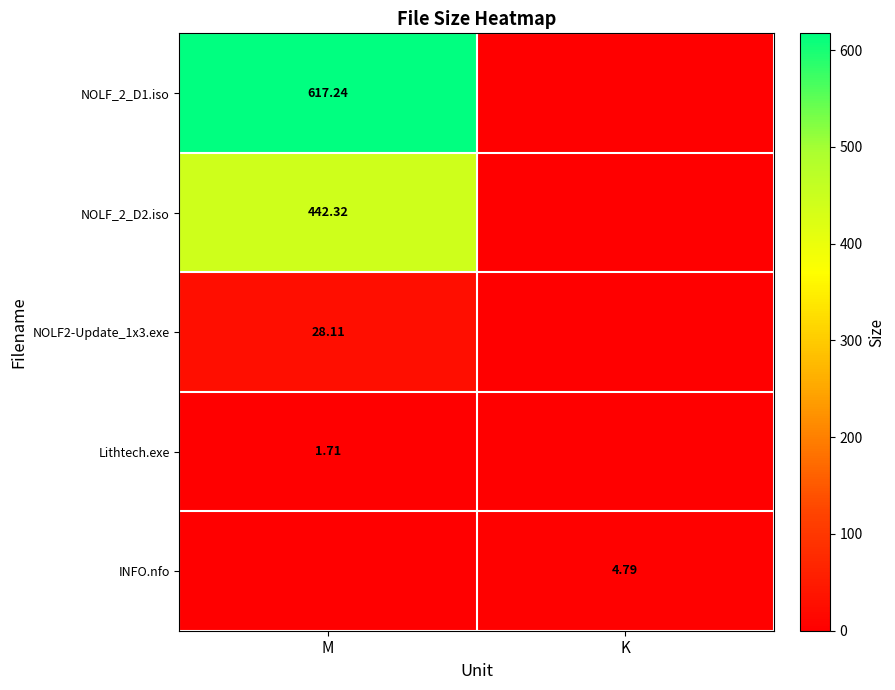

Between M and K, which series saw the biggest shift?

NOLF_2_D1.iso